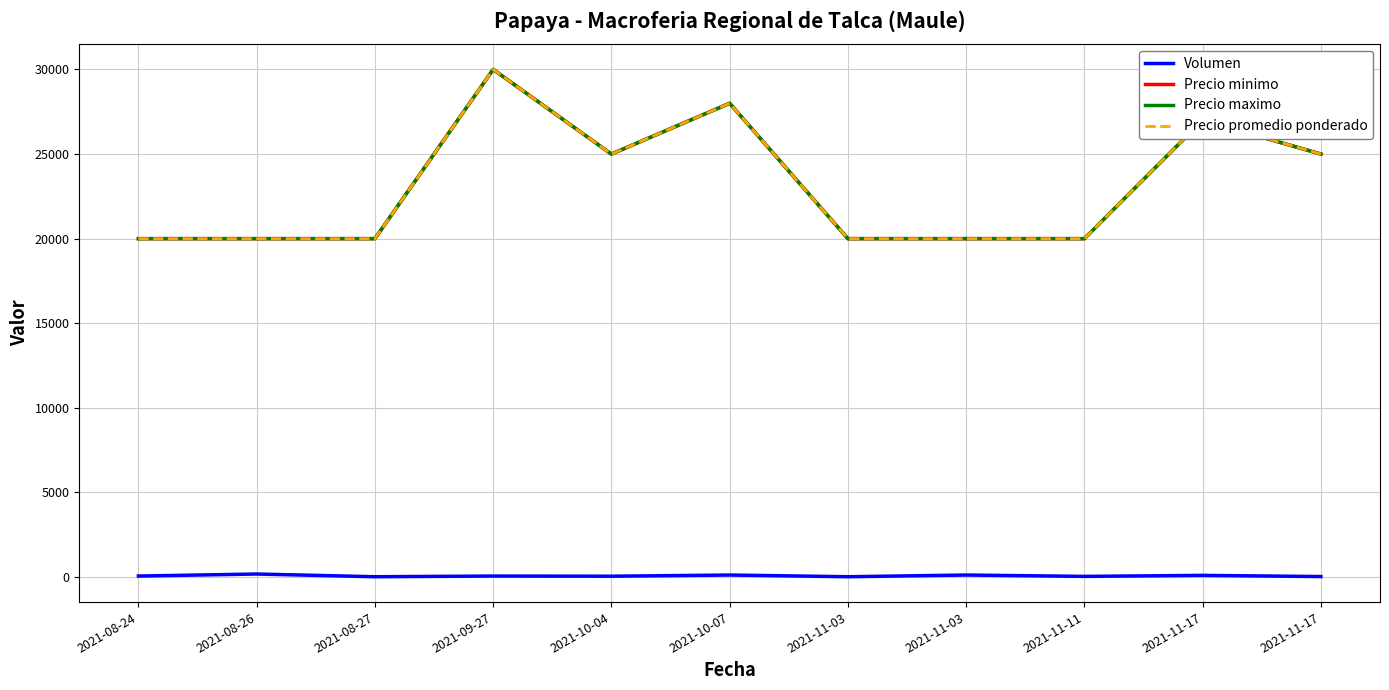

The value of Precio maximo at 2021-10-07 is 28000. True or false?

True